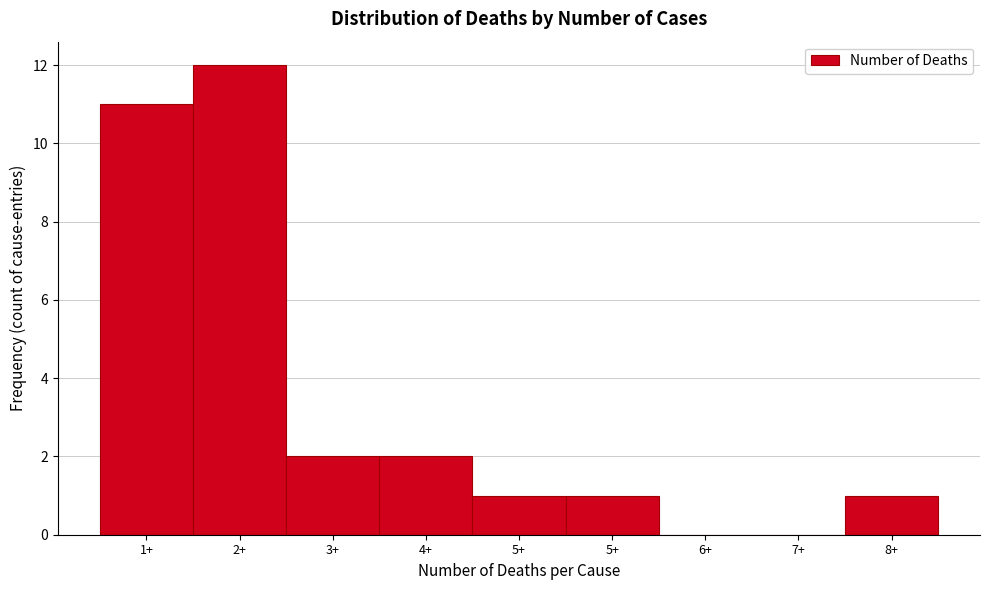

Count the number of categories in the chart.

9